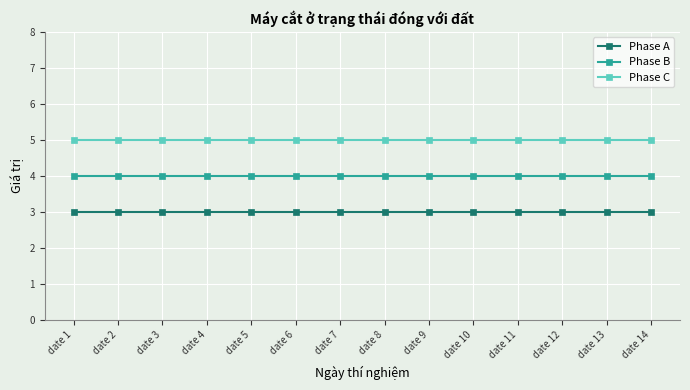

Does the chart display data point markers on the line(s)?

Yes